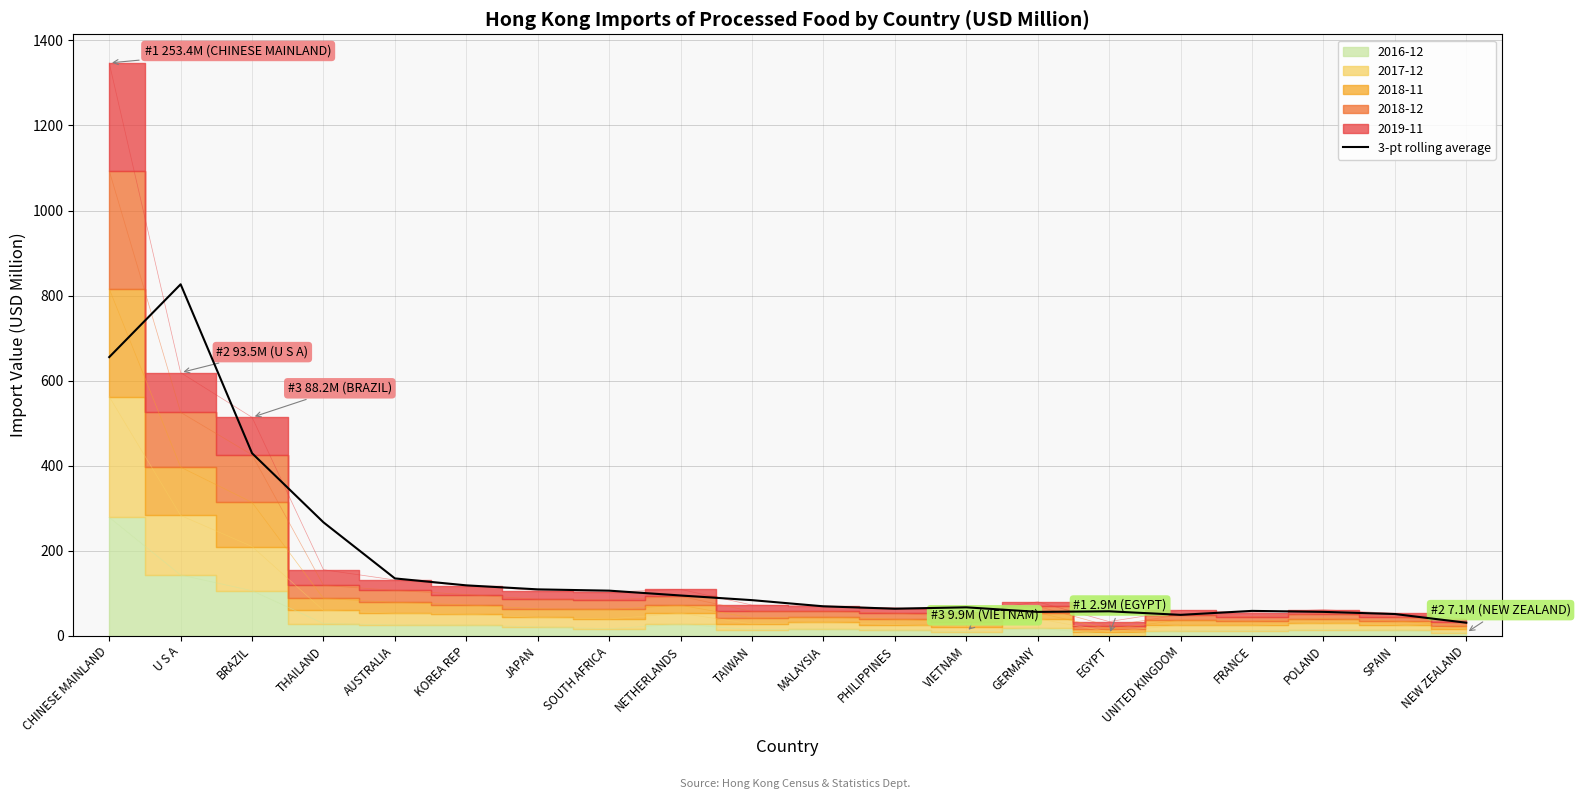

Where is the data nearest to the value 428?

BRAZIL